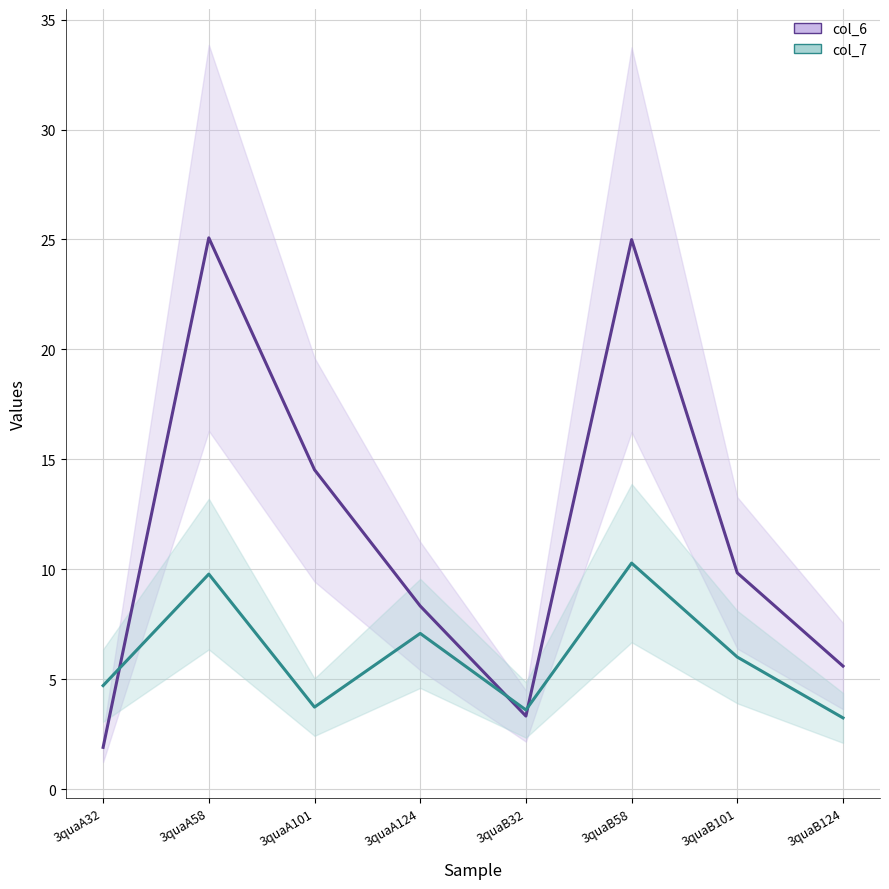

Reading right to left, list all the values displayed in this chart.

col_6: 5.6	9.8	25.0	3.3	8.3	14.5	25.1	1.9
col_7: 3.2	6.0	10.3	3.6	7.1	3.7	9.8	4.7